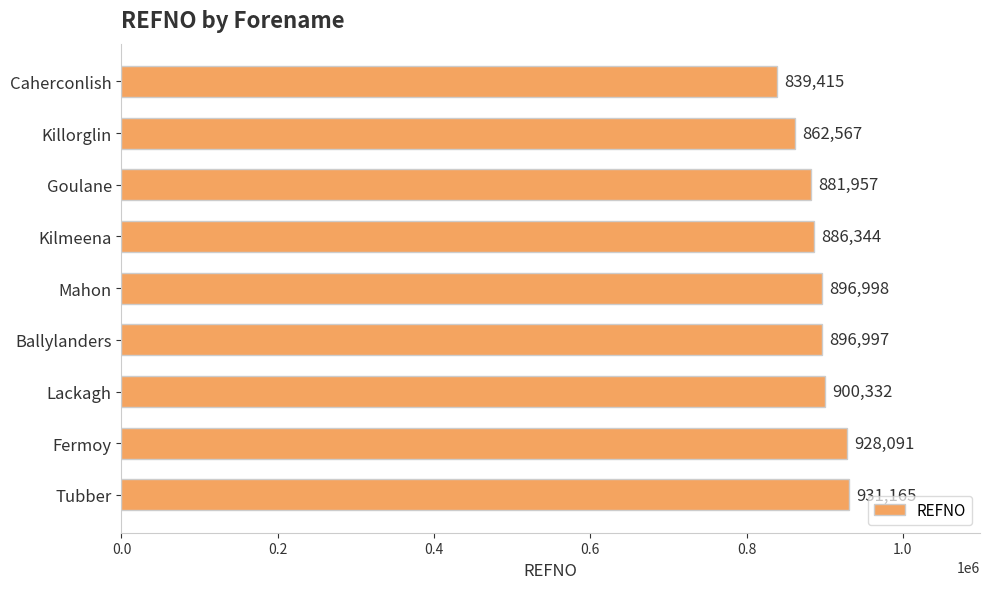

Reading bottom to top, what are all the values shown in this chart?

Tubber=931165	Fermoy=928091	Lackagh=900332	Ballylanders=896997	Mahon=896998	Kilmeena=886344	Goulane=881957	Killorglin=862567	Caherconlish=839415